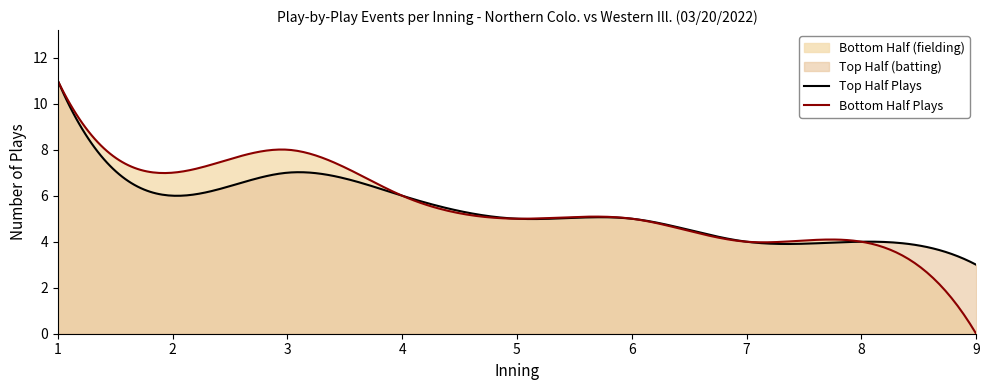

List the series in order of their peak value, lowest first.

top_innings, bot_innings